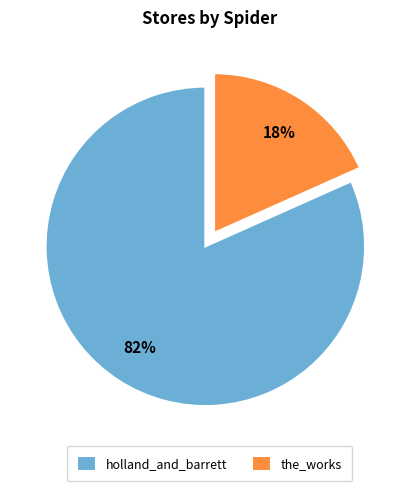

How many slices are in this pie chart?

2